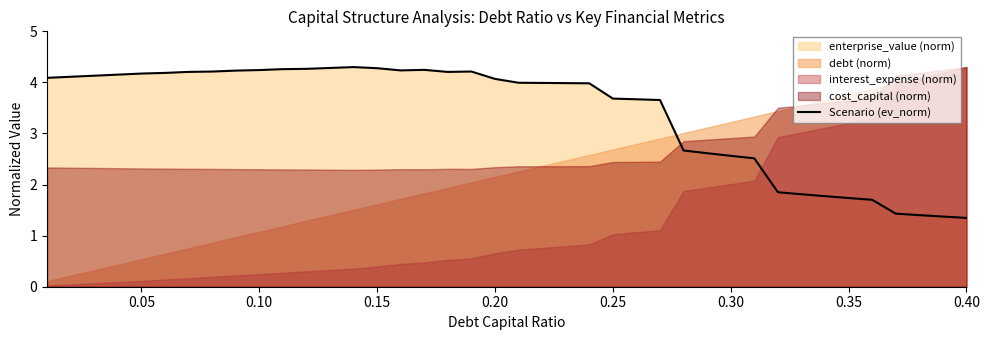

What is the minimum value for Scenario (ev_norm)?

1.3